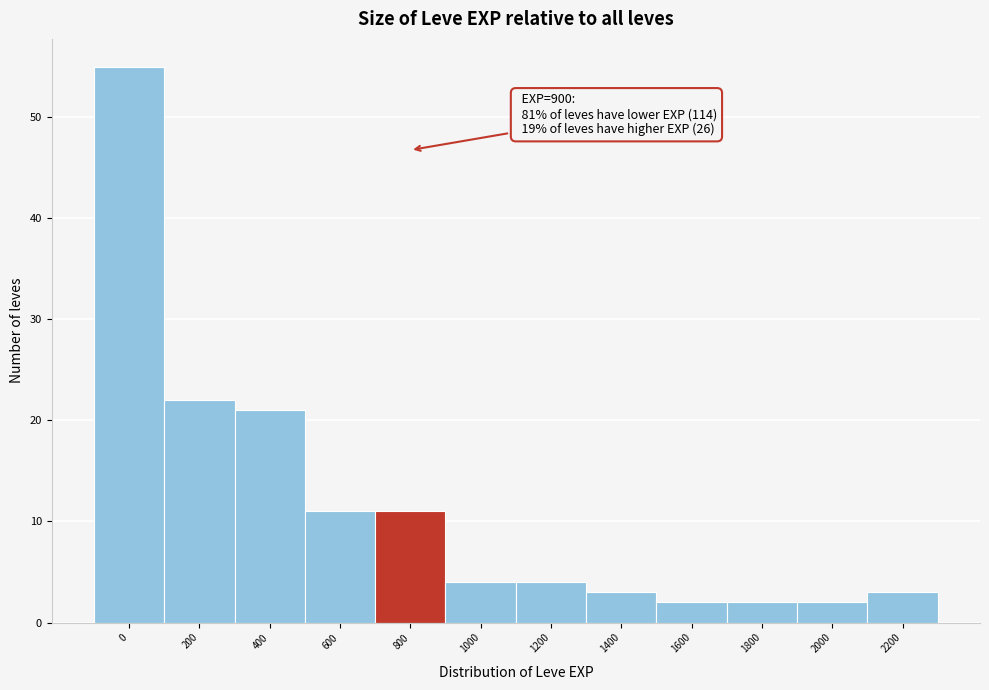

Reading left to right, transcribe all the data shown in this chart.

55	22	21	11	11	4	4	3	2	2	2	3